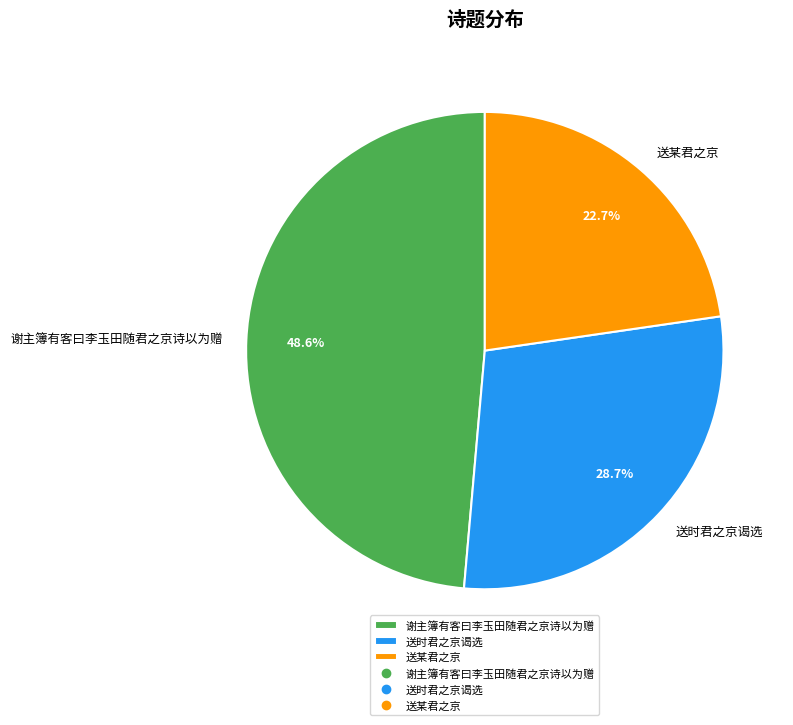

To the nearest percent, what percentage of the pie is 谢主簿有客曰李玉田随君之京诗以为赠?

49%